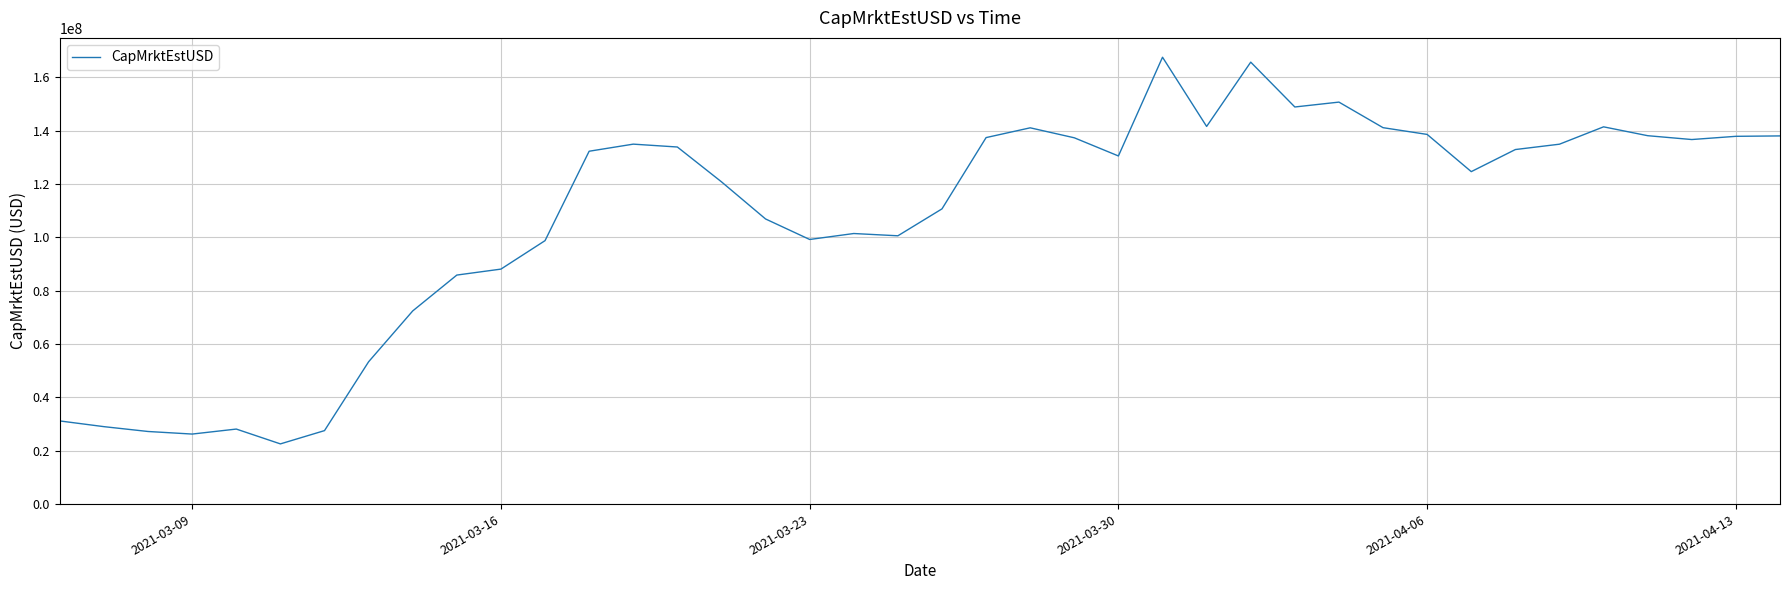

What is the maximum value shown in the chart?

167561912.5